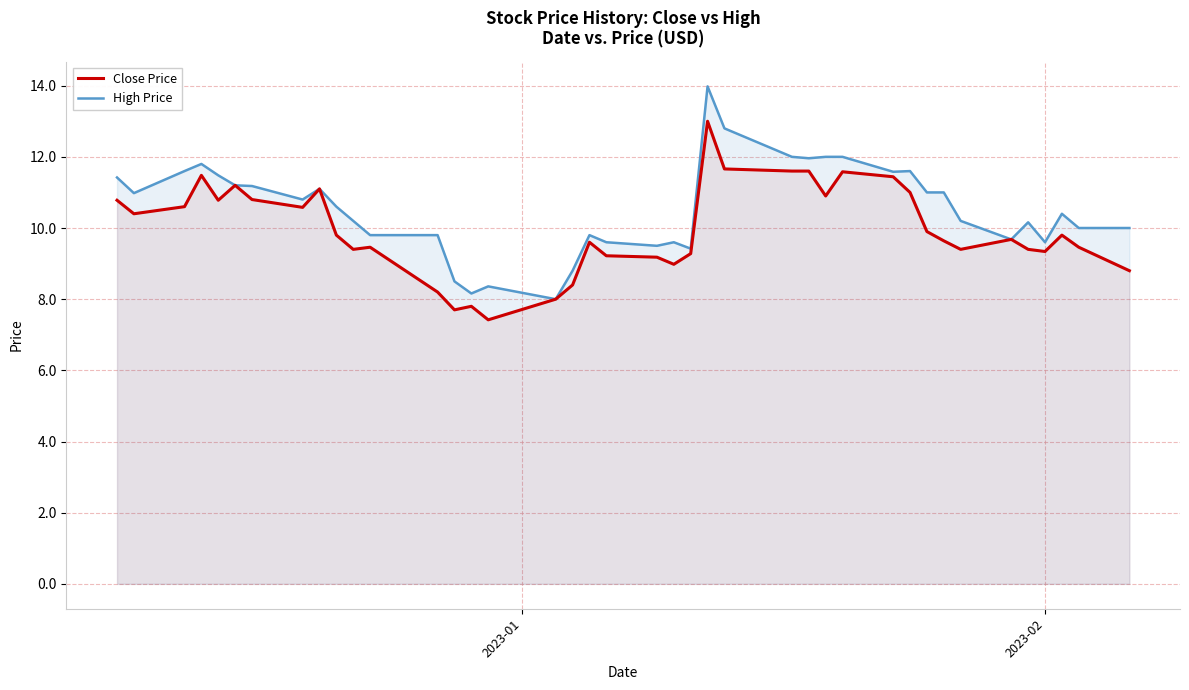

Rank the series by their maximum value, from highest to lowest.

High Price, Close Price